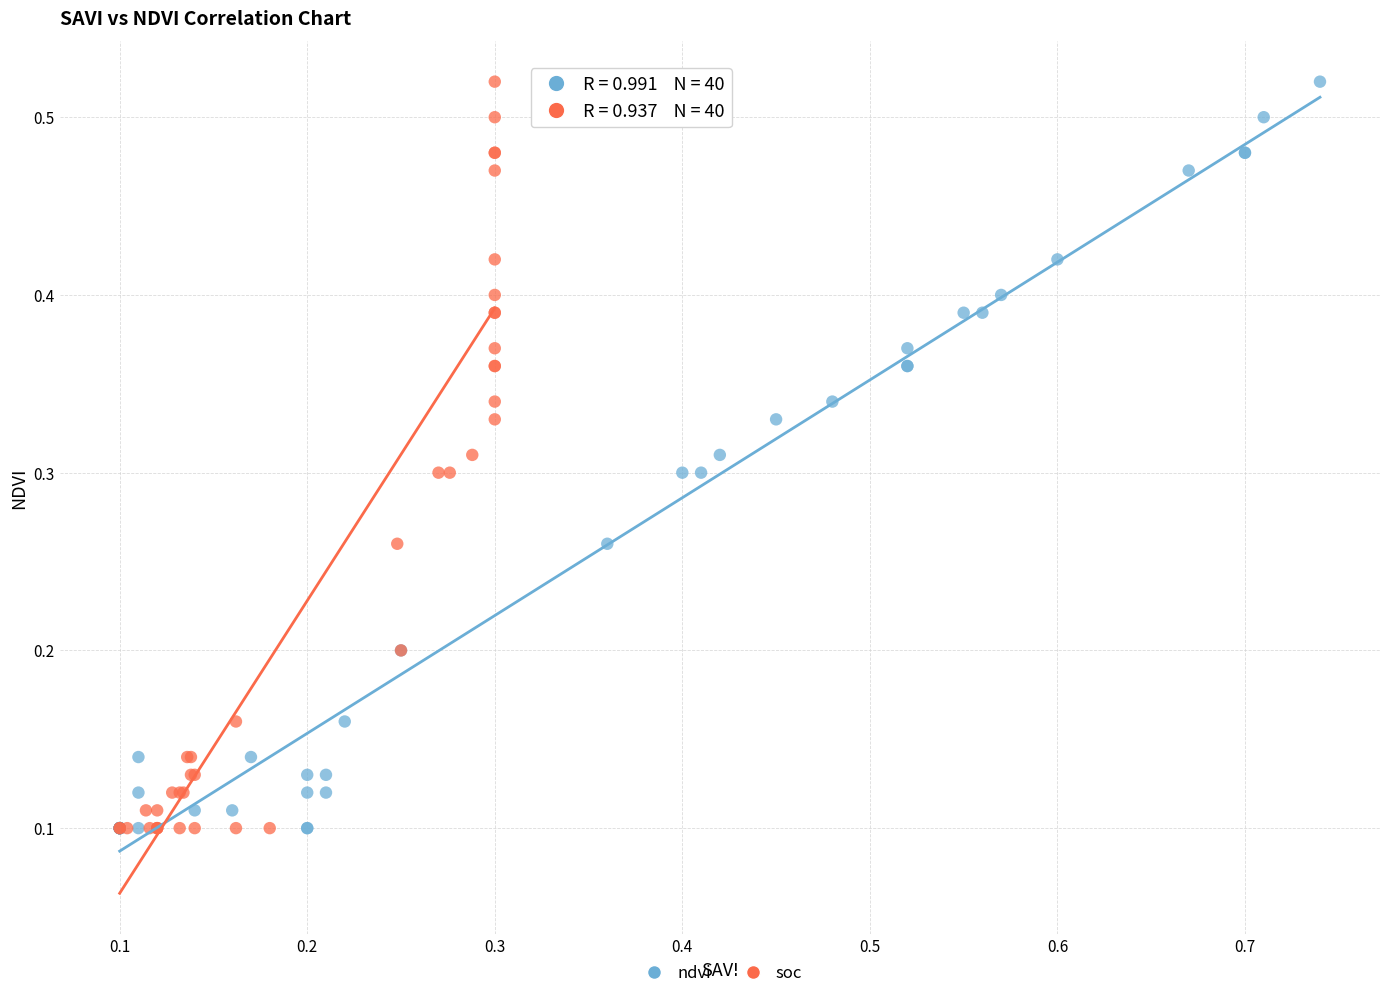

What are all the series names shown in the legend?

ndvi, soc